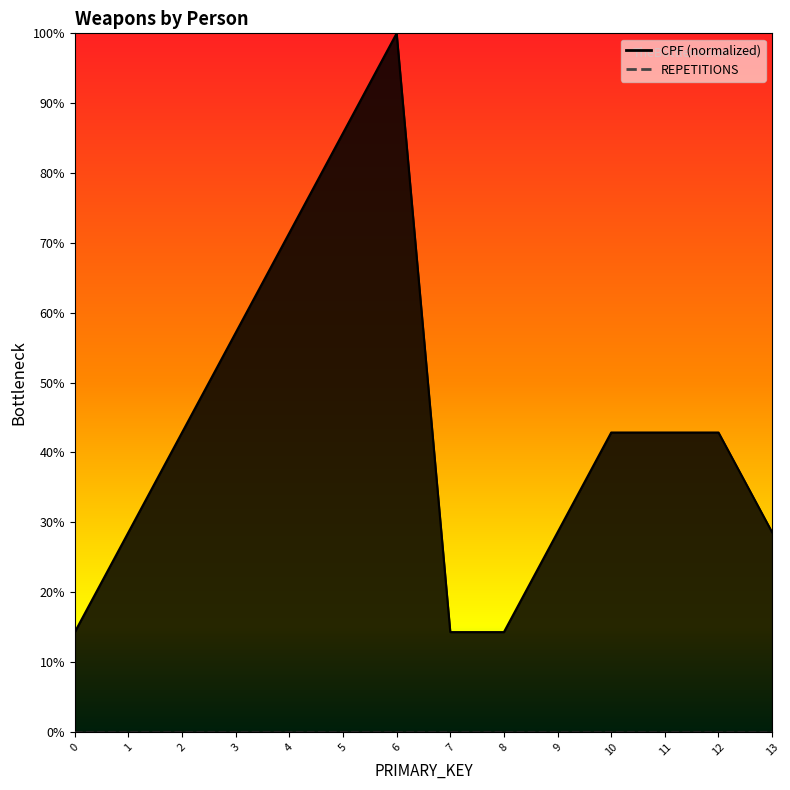

Reading left to right, list all the values displayed in this chart.

0=0.1	1=0.3	2=0.4	3=0.6	4=0.7	5=0.9	6=1.0	7=0.1	8=0.1	9=0.3	10=0.4	11=0.4	12=0.4	13=0.3